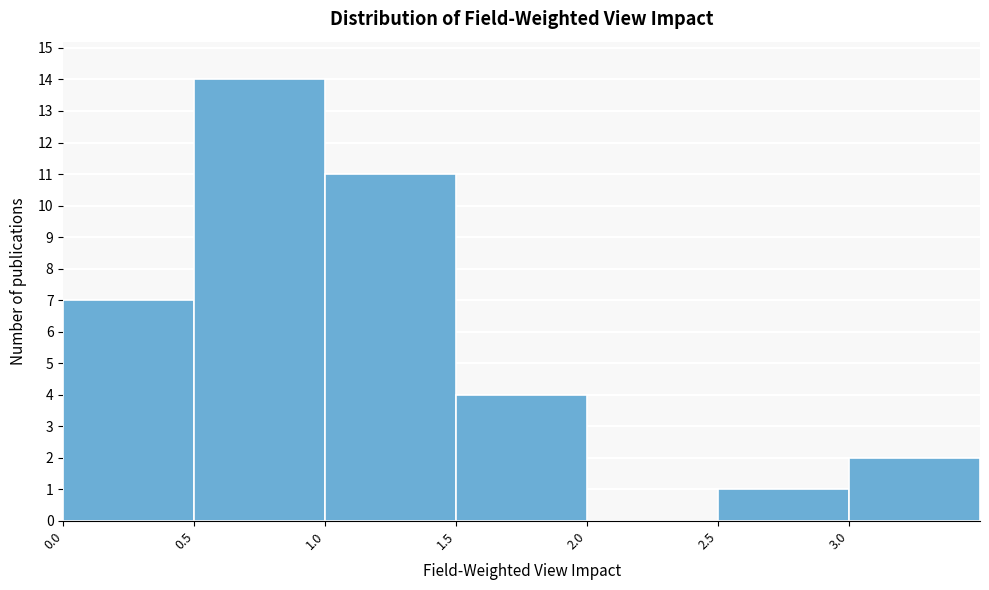

Reading left to right, transcribe this chart: for each bar, give the range it covers on the x-axis and its height. The values are not printed on the chart, so give them approximately, as read against the axis.

0.0 to 0.5: 7
0.5 to 1.0: 14
1.0 to 1.5: 11
1.5 to 2.0: 4
2.0 to 2.5: 0
2.5 to 3.0: 1
3.0 to 3.5: 2